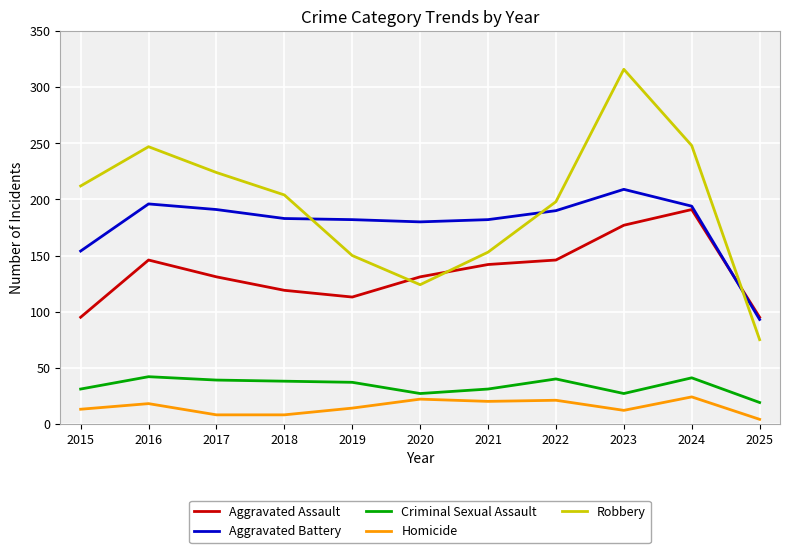

In Robbery, how many points are higher than both neighbors (excluding endpoints)?

2